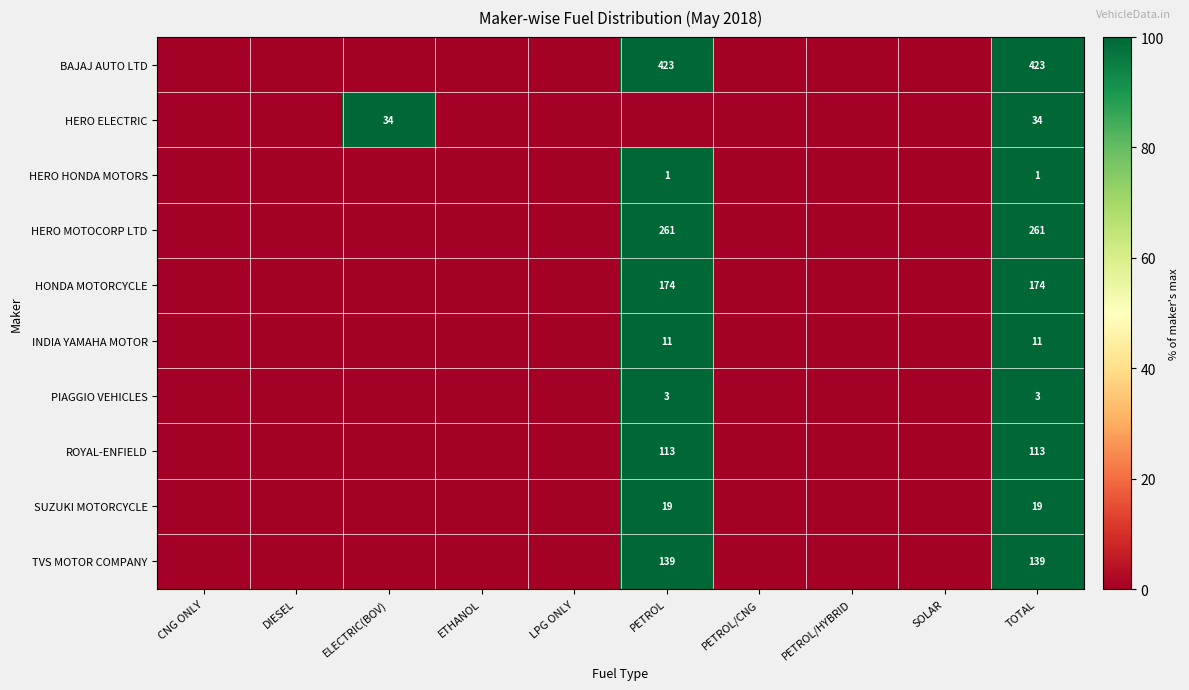

The HERO MOTOCORP LTD series shows 465 at TOTAL. True or false?

False